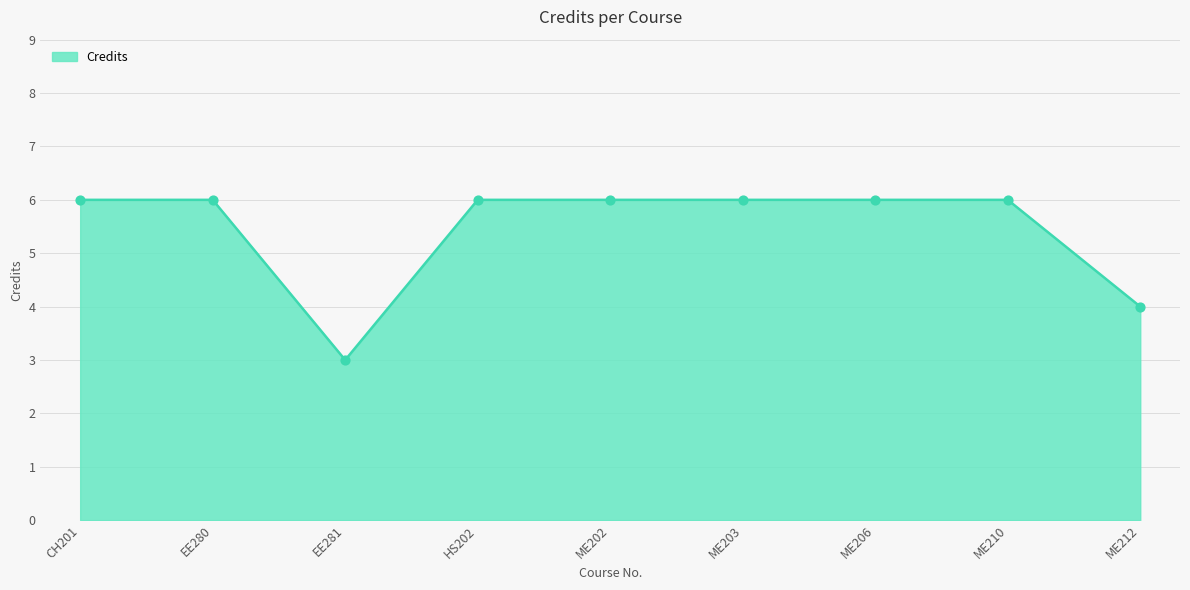

Which has a higher value, CH201 or ME212?

CH201